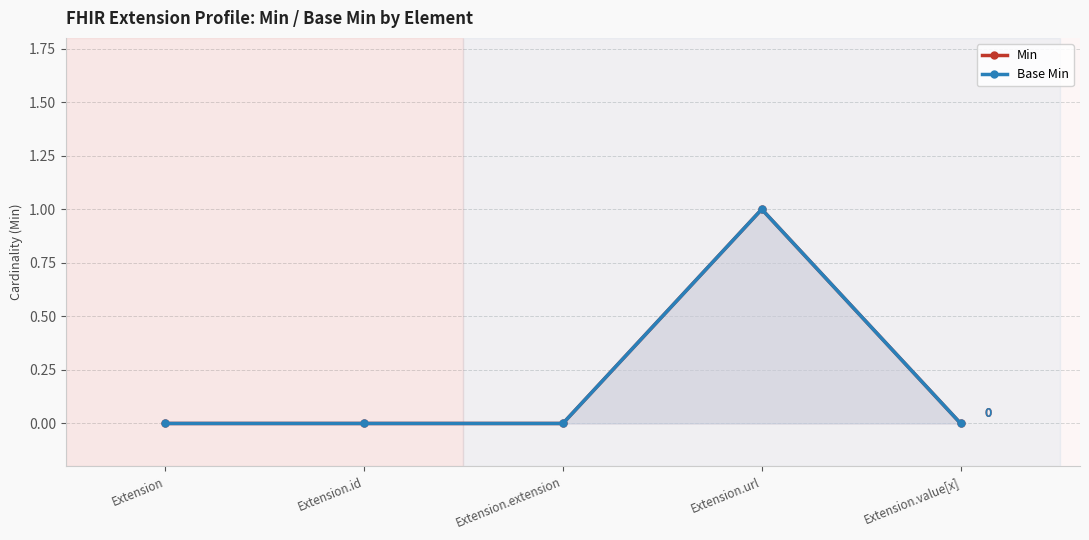

Reading left to right, list all the values displayed in this chart.

Min: Extension=0	Extension.id=0	Extension.extension=0	Extension.url=1	Extension.value[x]=0
Base Min: Extension=0	Extension.id=0	Extension.extension=0	Extension.url=1	Extension.value[x]=0